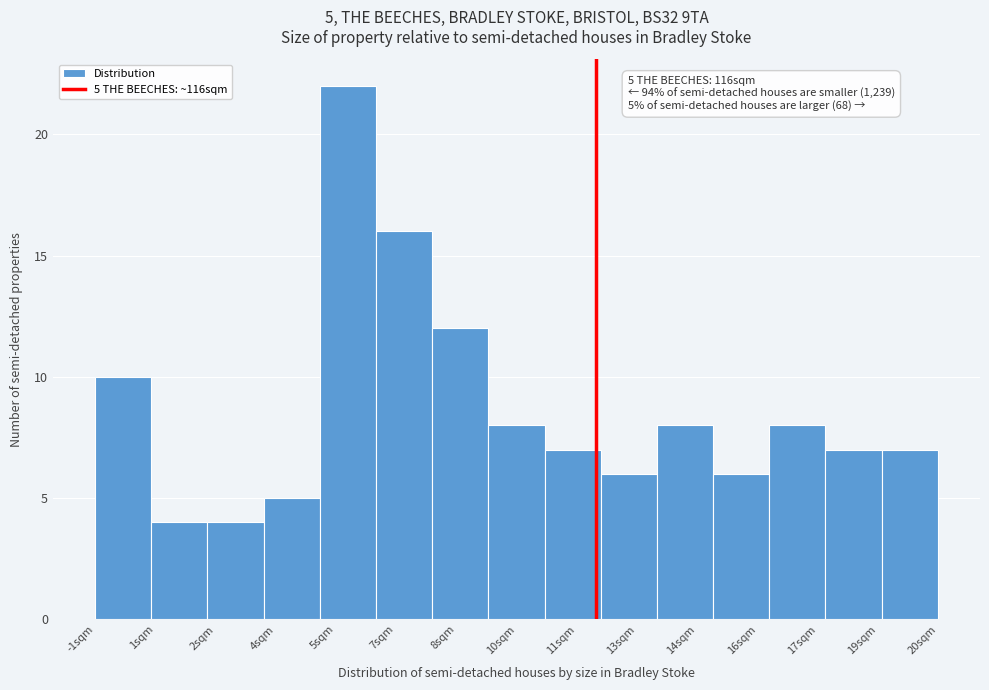

Reading right to left, list all the values displayed in this chart.

20sqm=7	19sqm=7	17sqm=8	16sqm=6	14sqm=8	13sqm=6	11sqm=7	10sqm=8	8sqm=12	7sqm=16	5sqm=22	4sqm=5	2sqm=4	1sqm=4	-1sqm=10